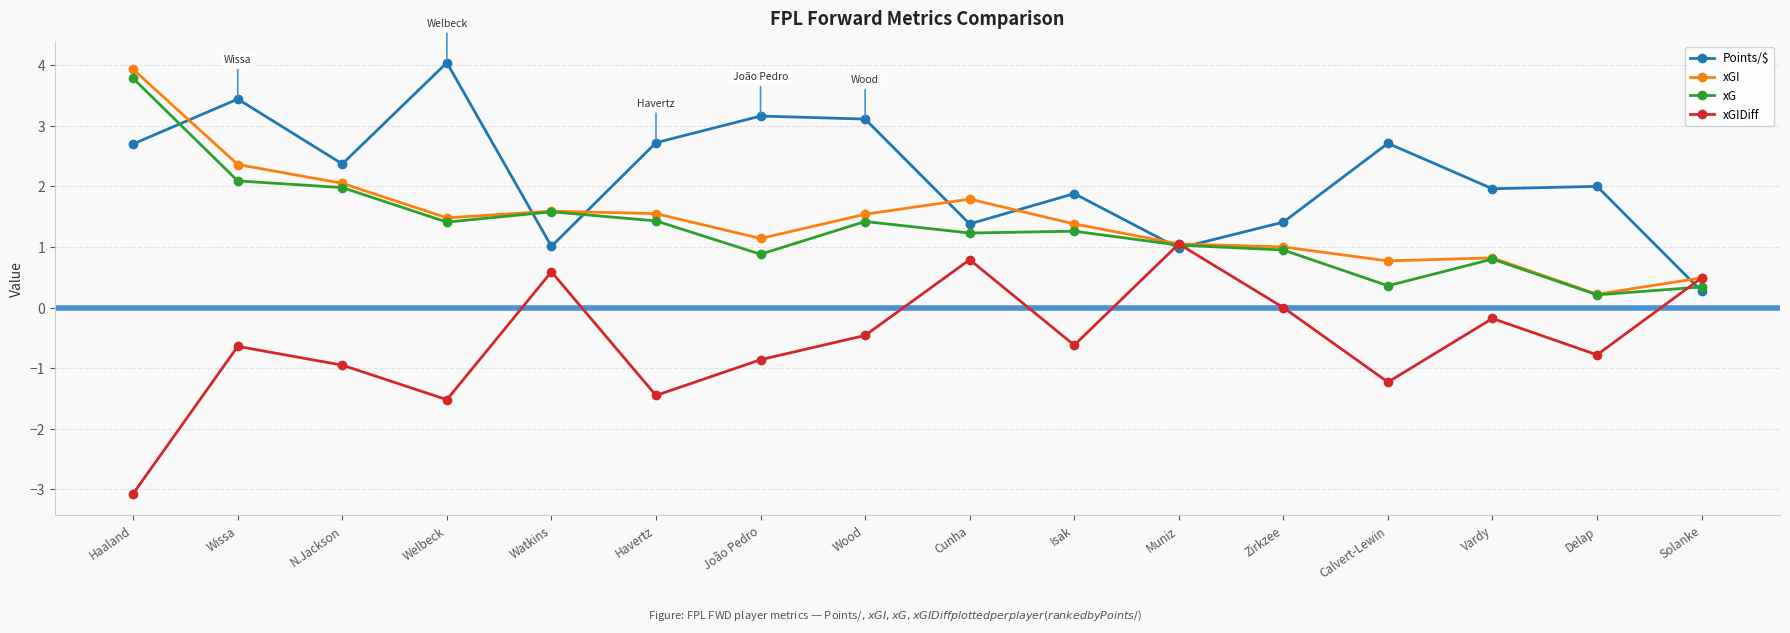

At which category does xGI reach its first local valley?

Welbeck